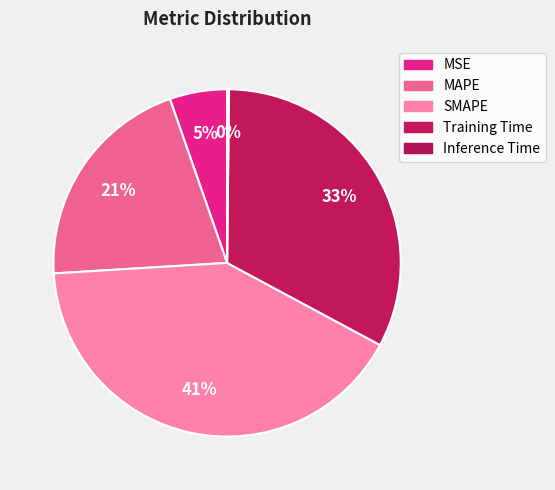

Does Inference Time represent more than half of the total?

No